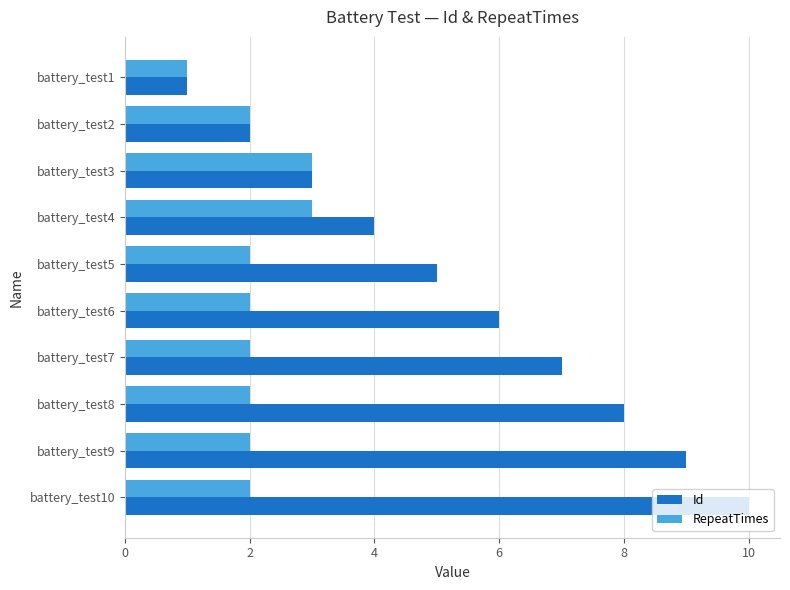

At which category is the sum across all series the highest?

battery_test10